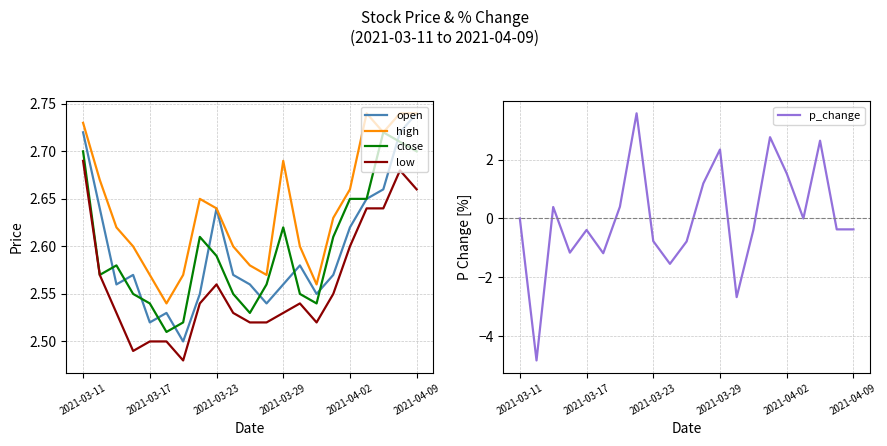

What is the difference between the maximum and minimum values in the low series?

0.2